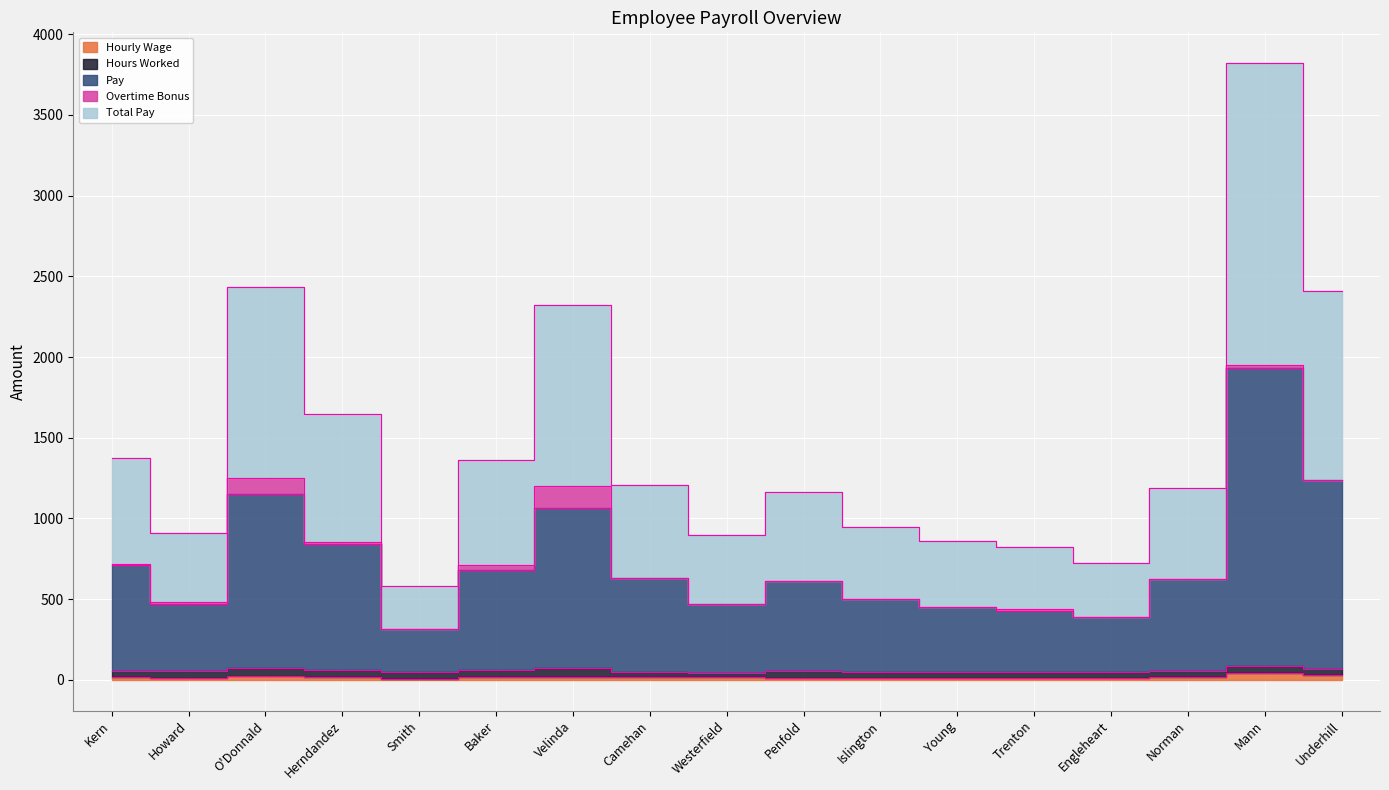

Rank the categories by Hourly Wage value from highest to lowest.

Mann, Underhill, O'Donnald, Herndandez, Velinda, Camehan, Kern, Westerfield, Baker, Norman, Penfold, Islington, Young, Howard, Trenton, Engleheart, Smith